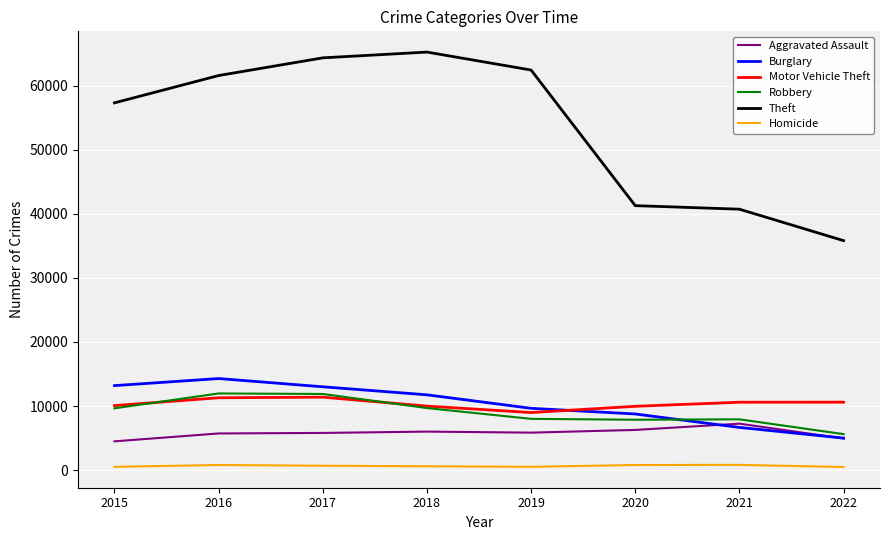

What is the lowest value of the Motor Vehicle Theft series?

8978